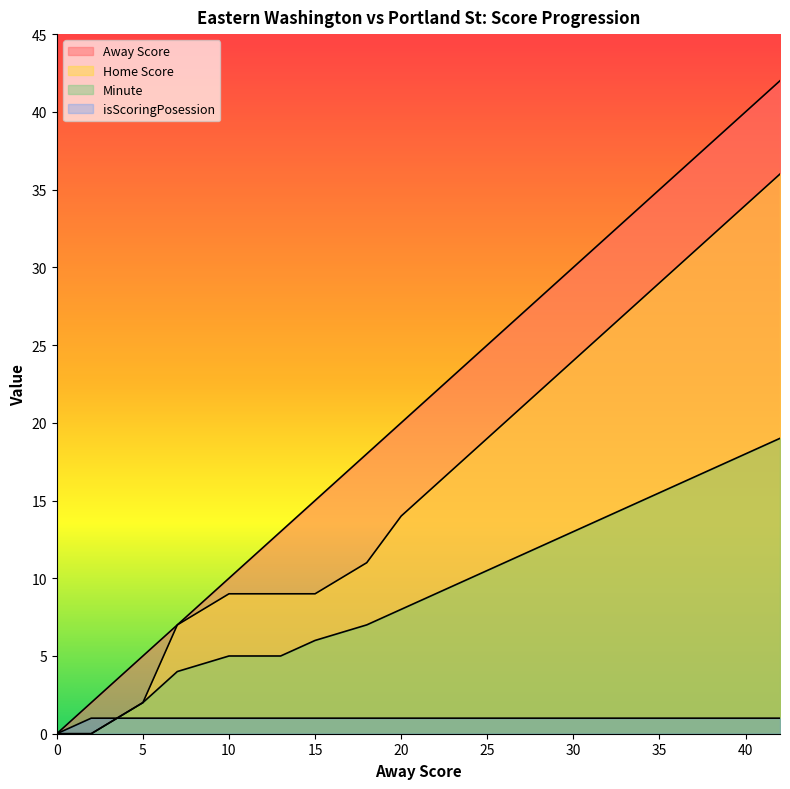

Which has a higher value, 24 or 40?

40